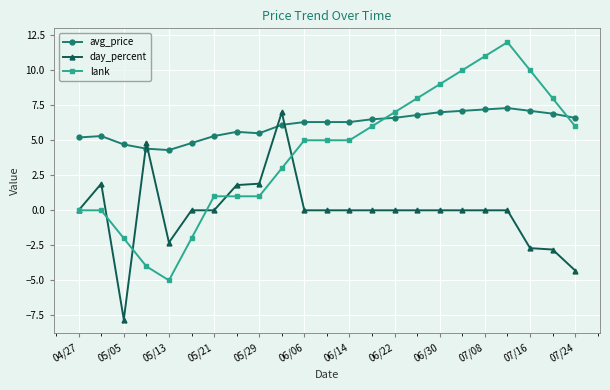

Which series has the largest range (max minus min)?

lank